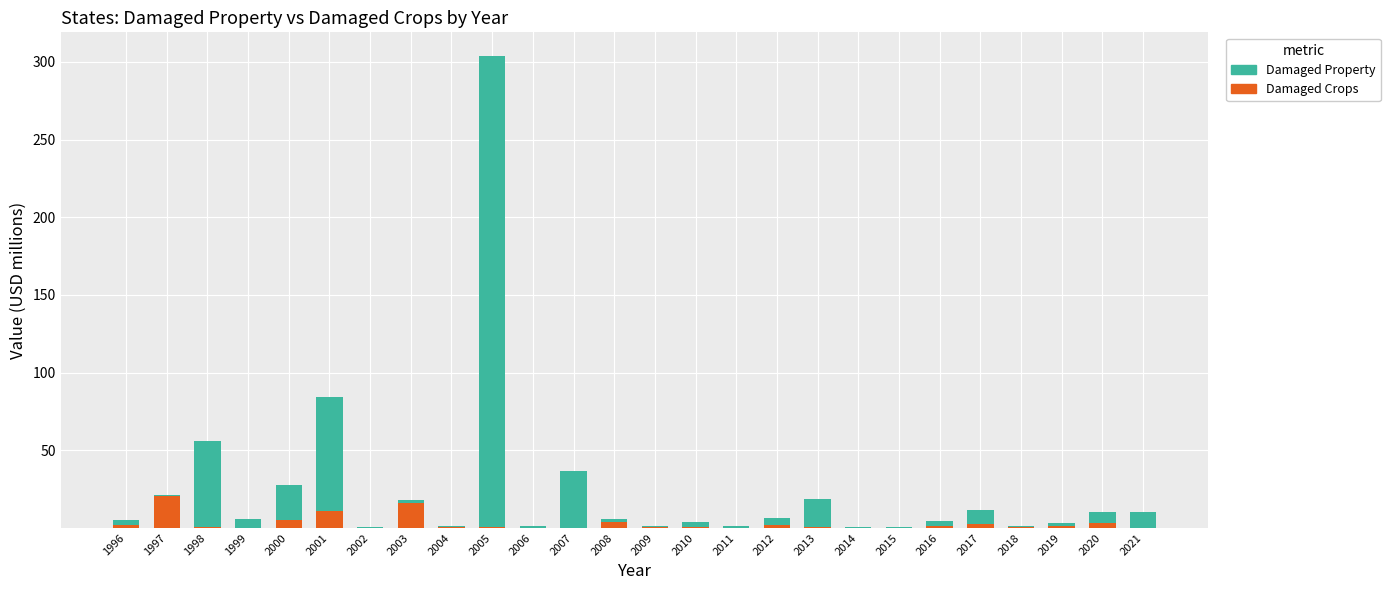

Are the bars horizontal?

No